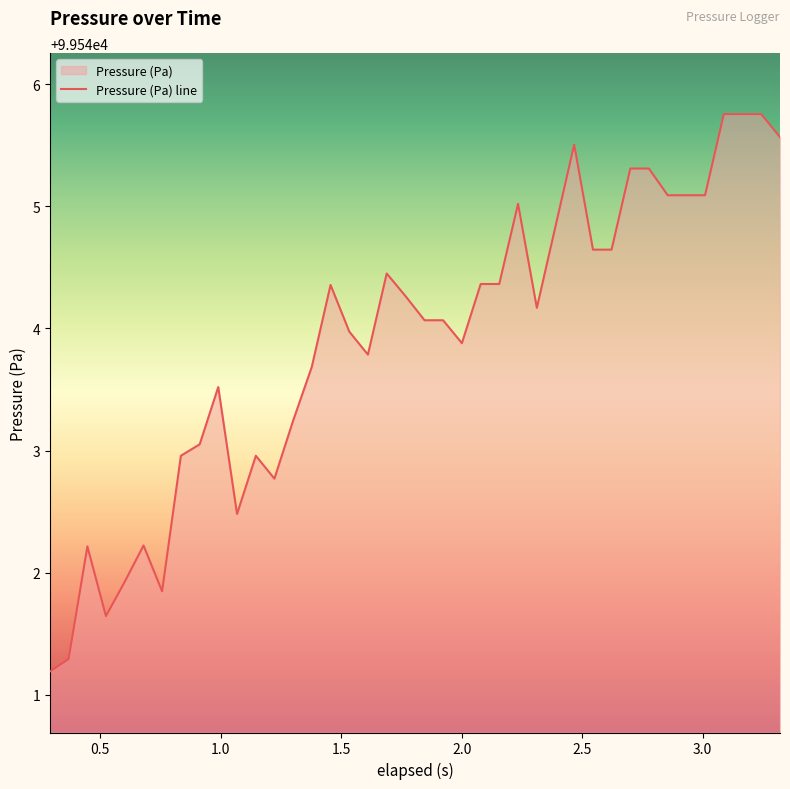

What is the value of the 10th point from the left?

99543.5